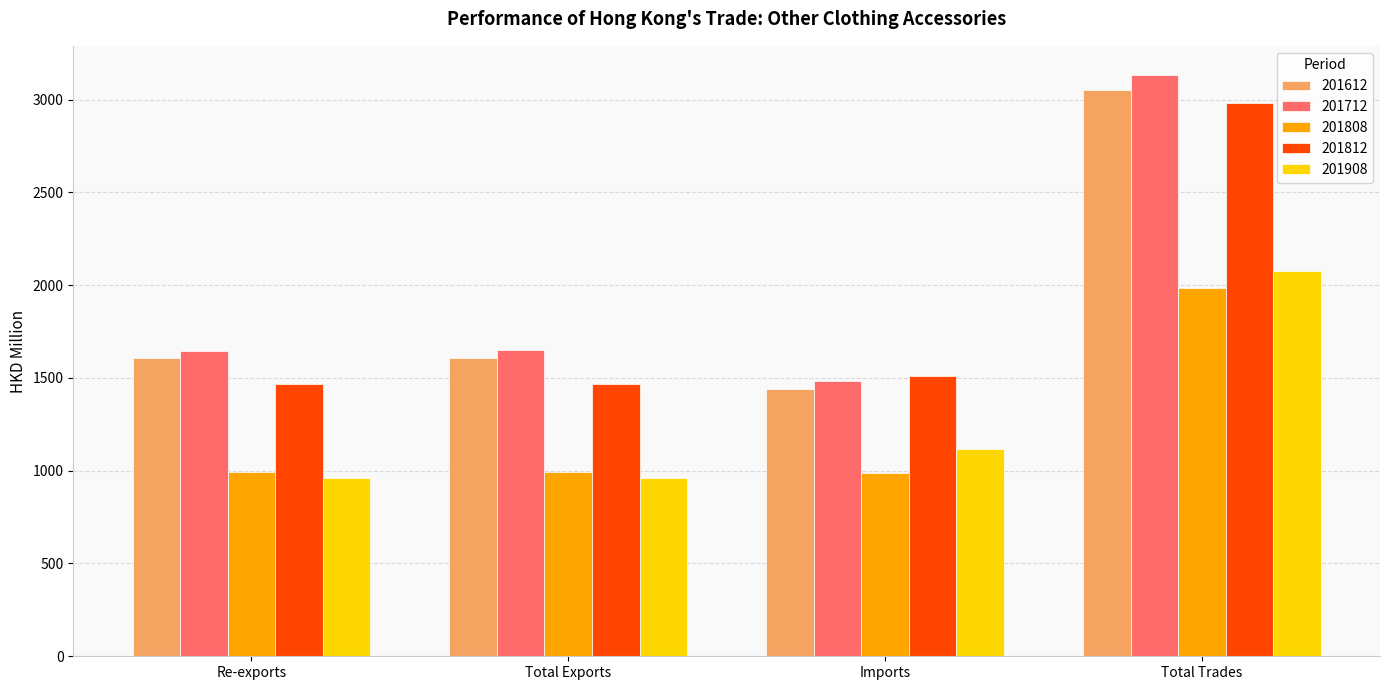

What is the sum of all 201612 values?

7704.8